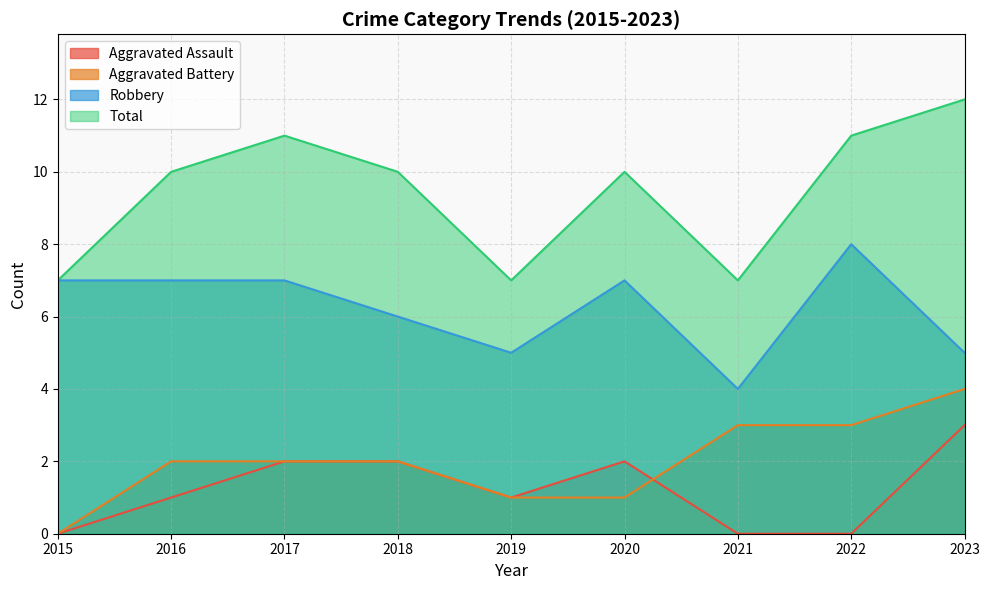

What is the highest value of the Robbery series?

8